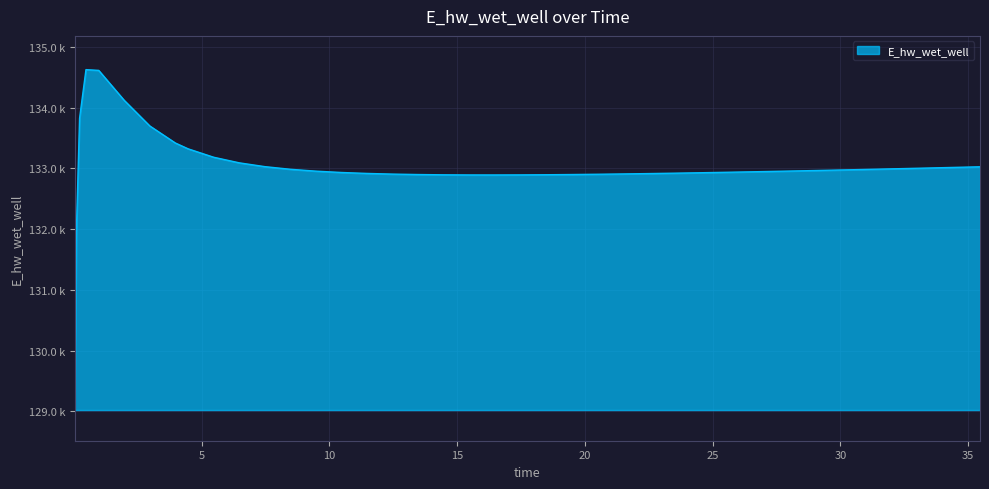

Does the chart have visible grid lines?

Yes